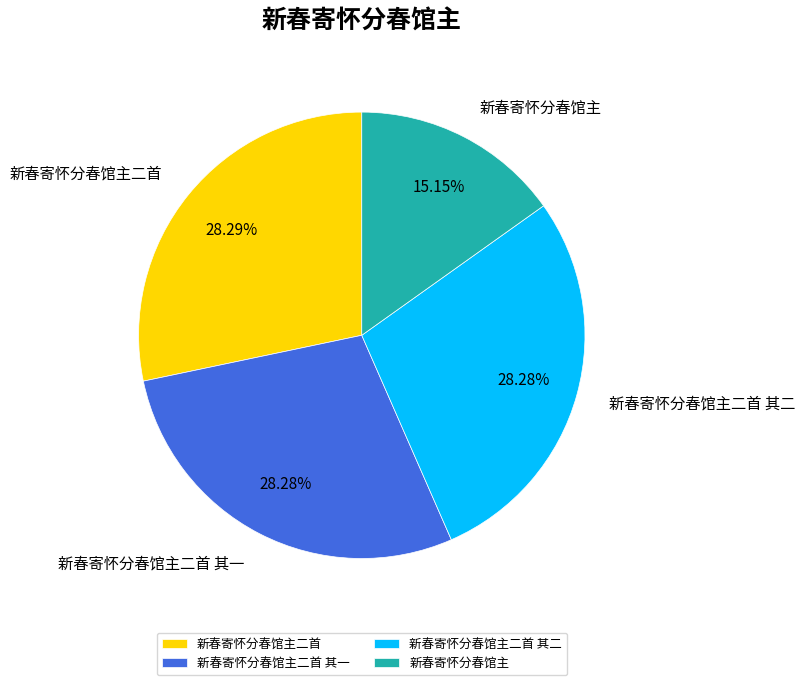

How many segments does this pie chart have?

4